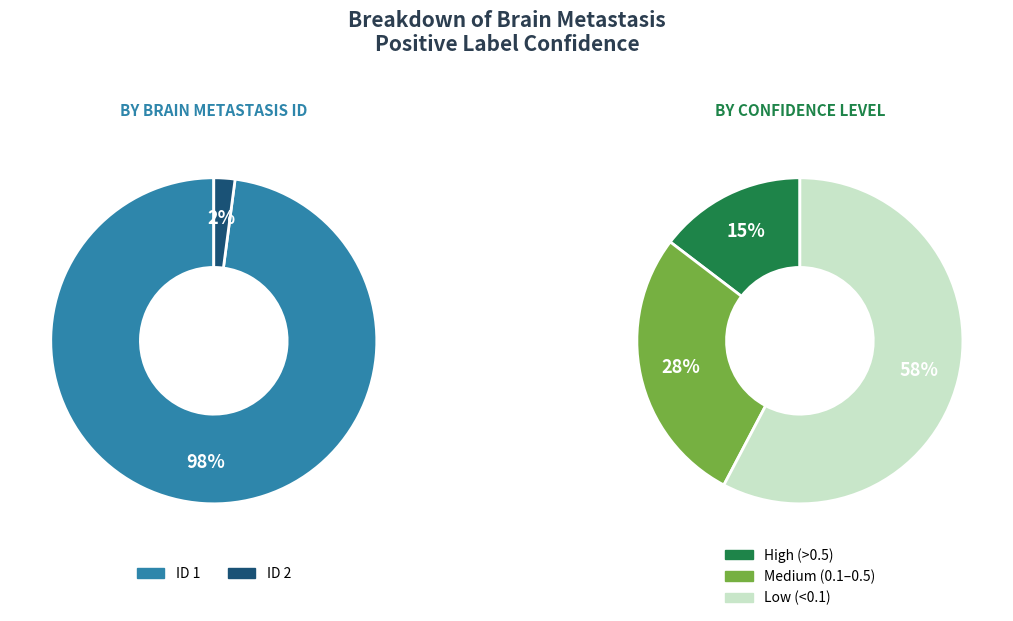

Rank the categories by value from lowest to highest.

ID 2, ID 1